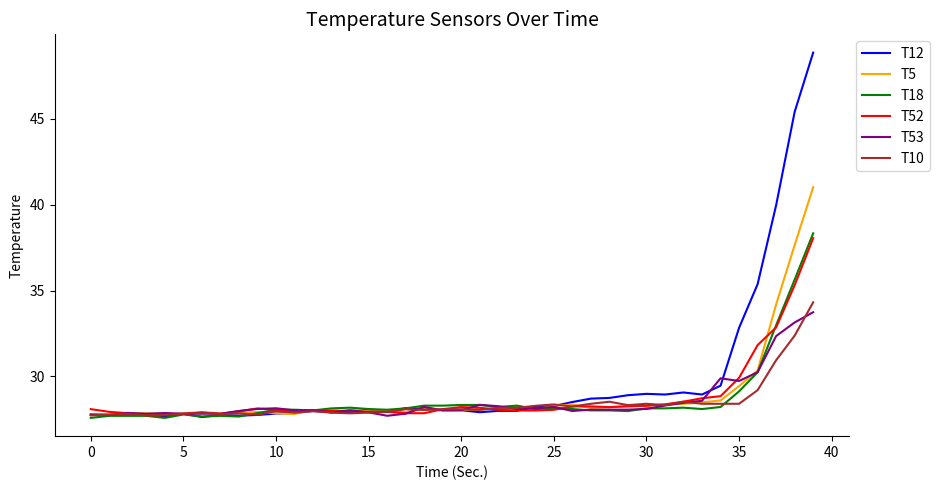

Which series has the largest range (max minus min)?

T12